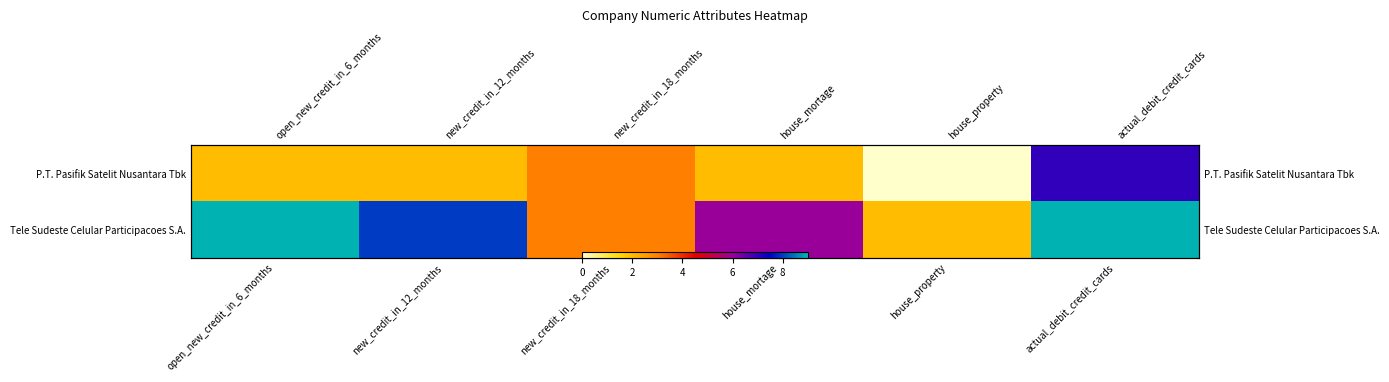

At which category is the sum across all series the highest?

actual_debit_credit_cards